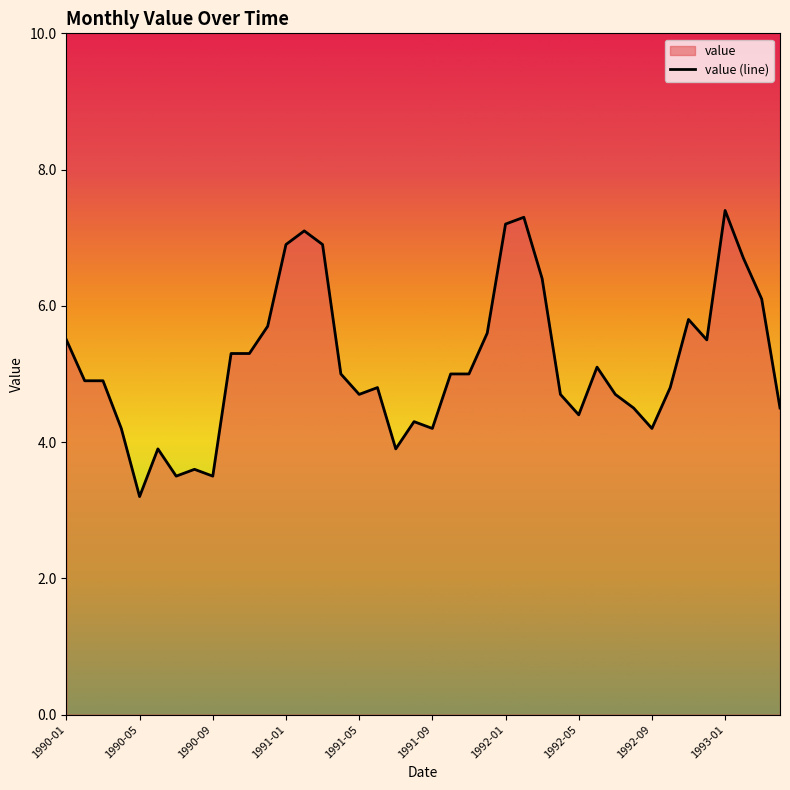

Read the value at 1991-05.

4.7